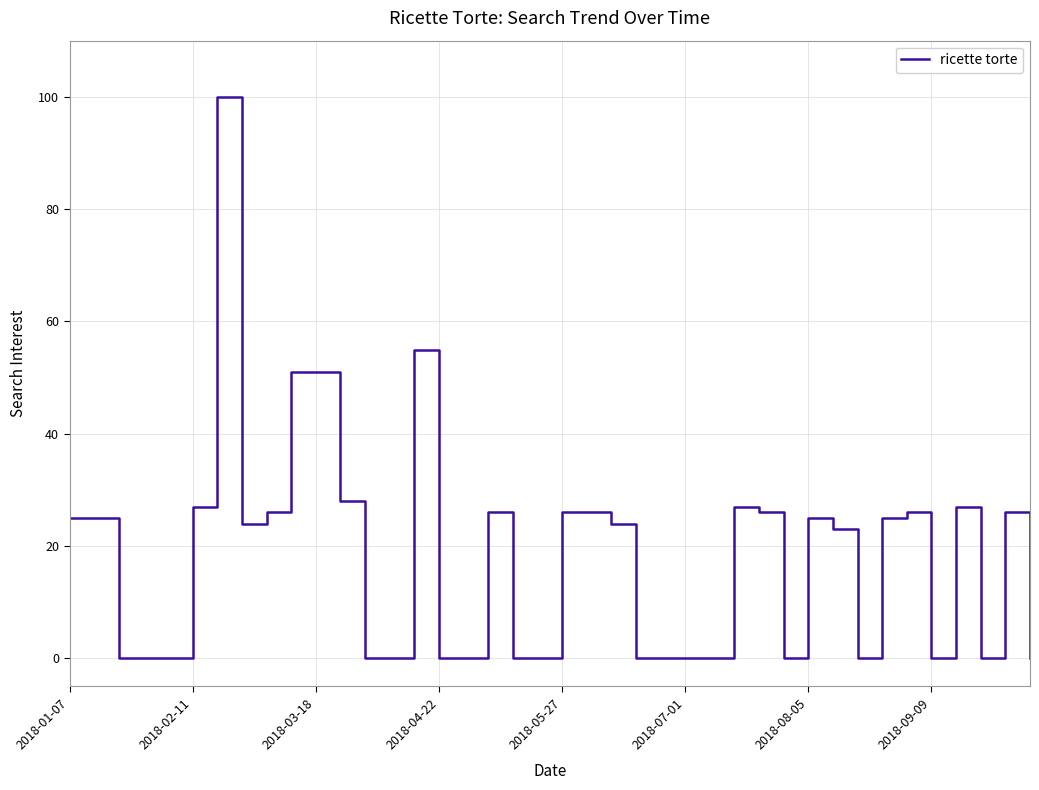

What is the difference between the maximum and minimum values?

100